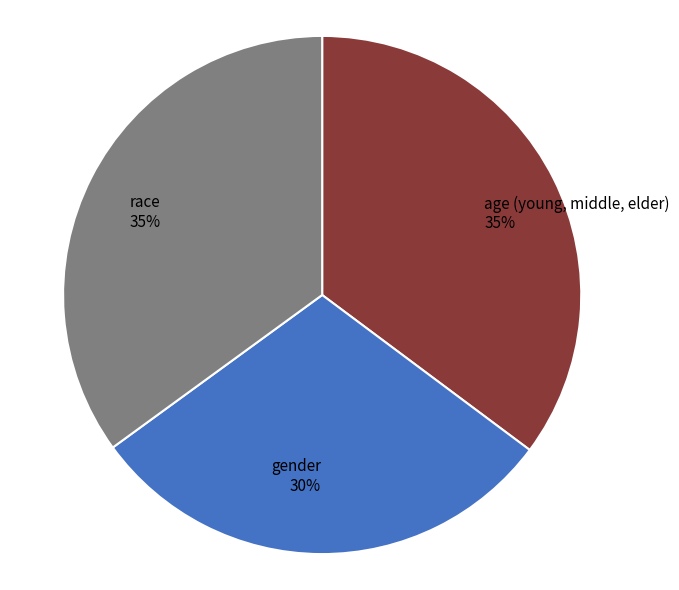

Is the sum of race and gender greater than half?

Yes